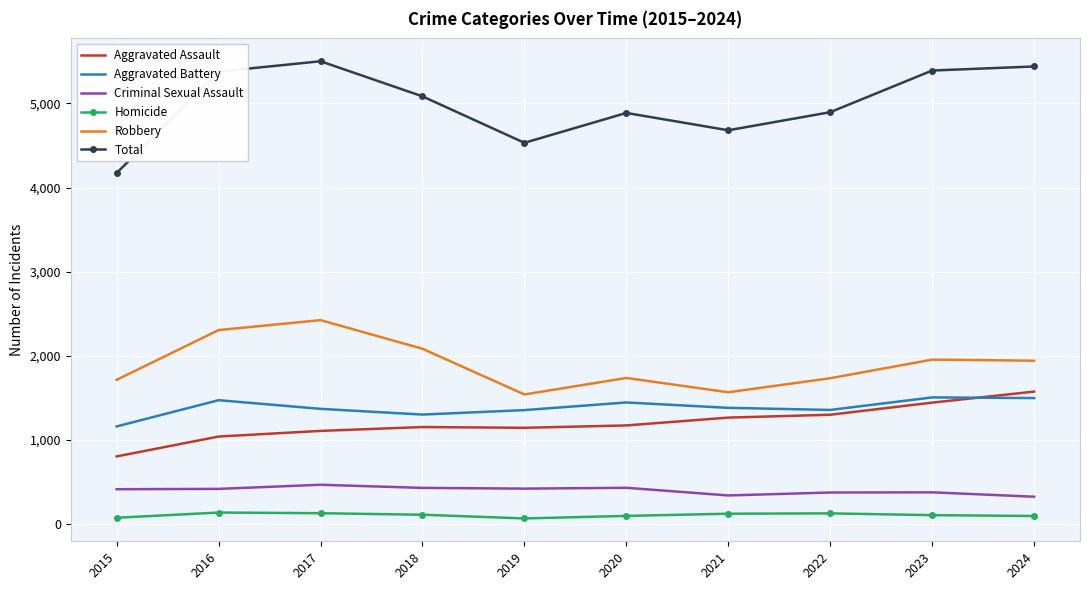

Which series changed the most between 2021 and 2024?

Total